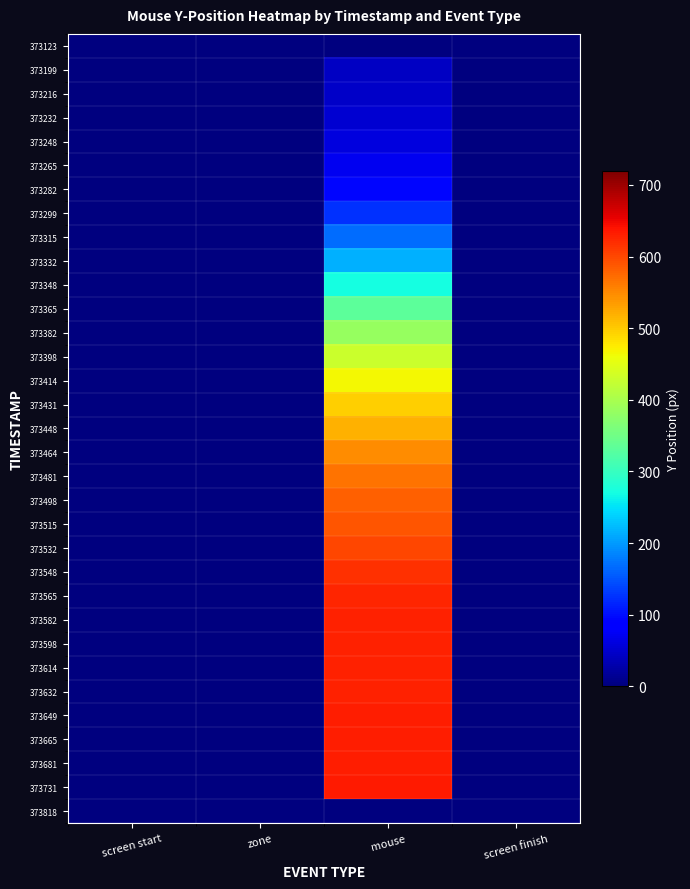

Count the number of data series in this chart.

33